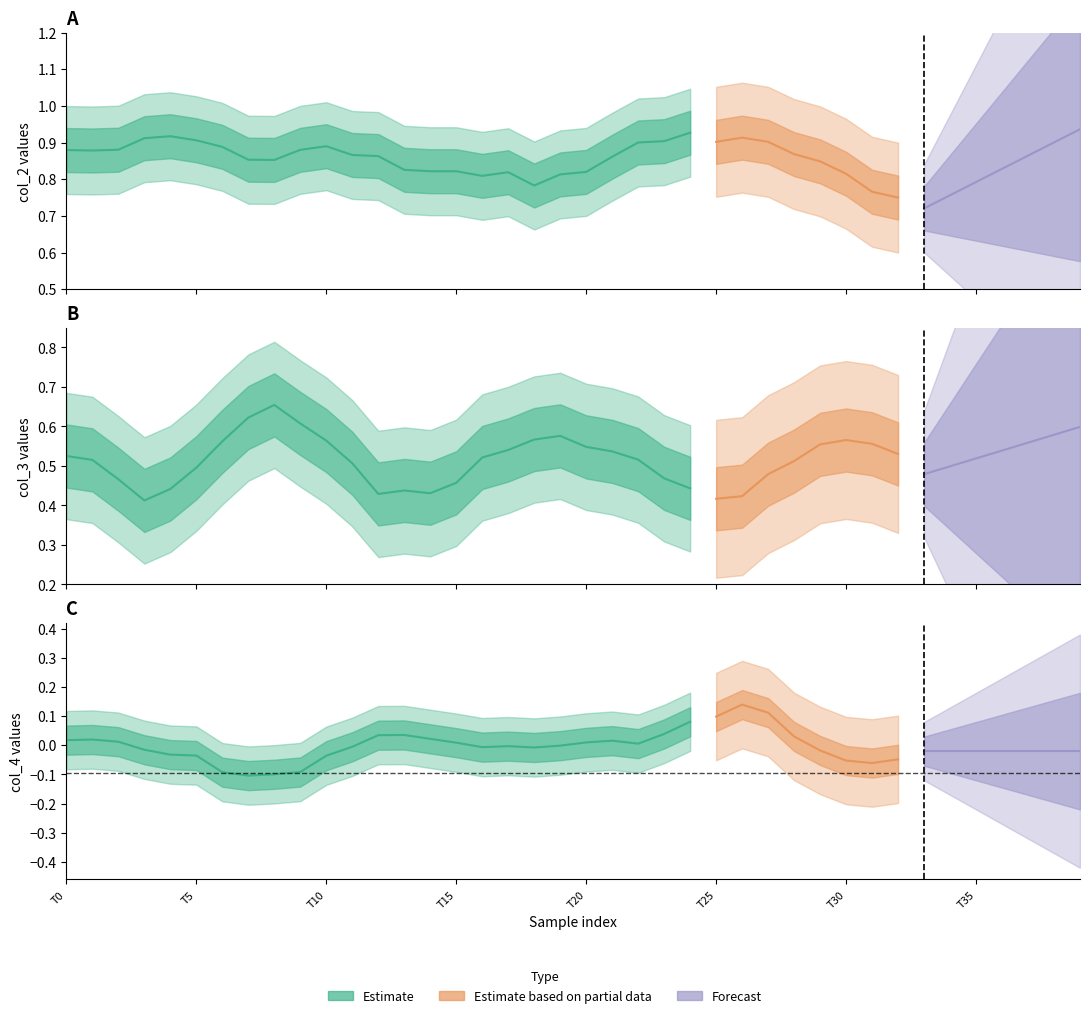

Is it true that col_3 equals 0.8 at 21?

False